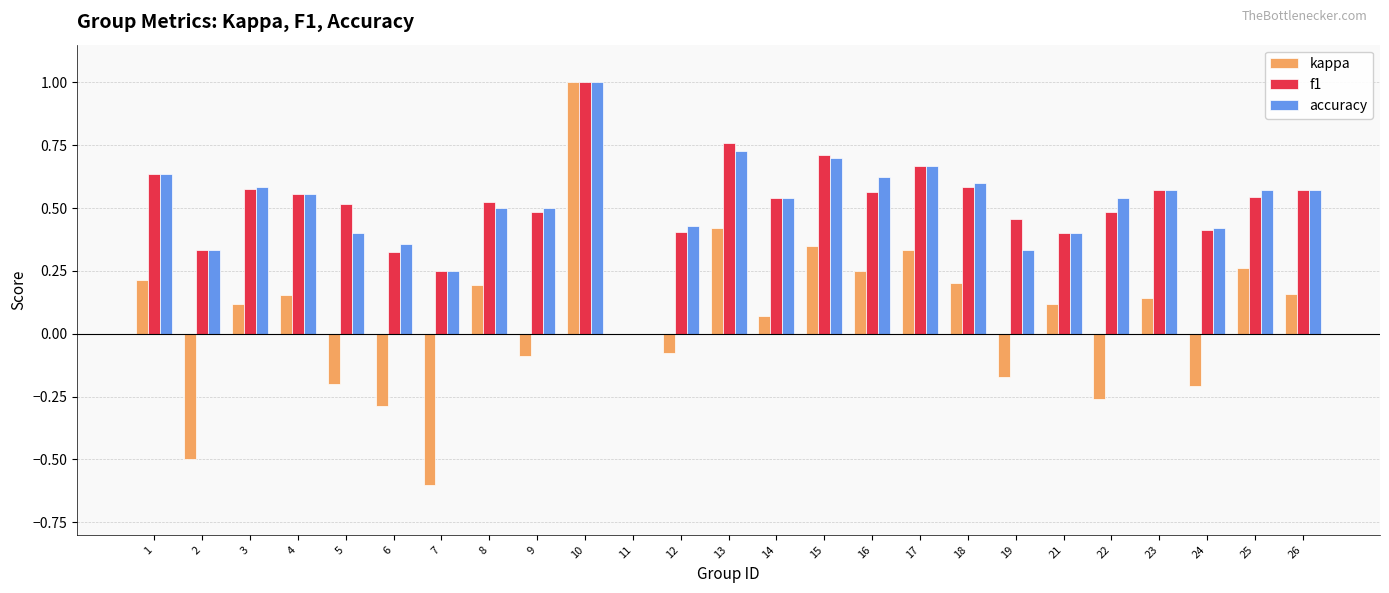

Is the value of accuracy at 17 greater than the value of kappa at 6?

Yes